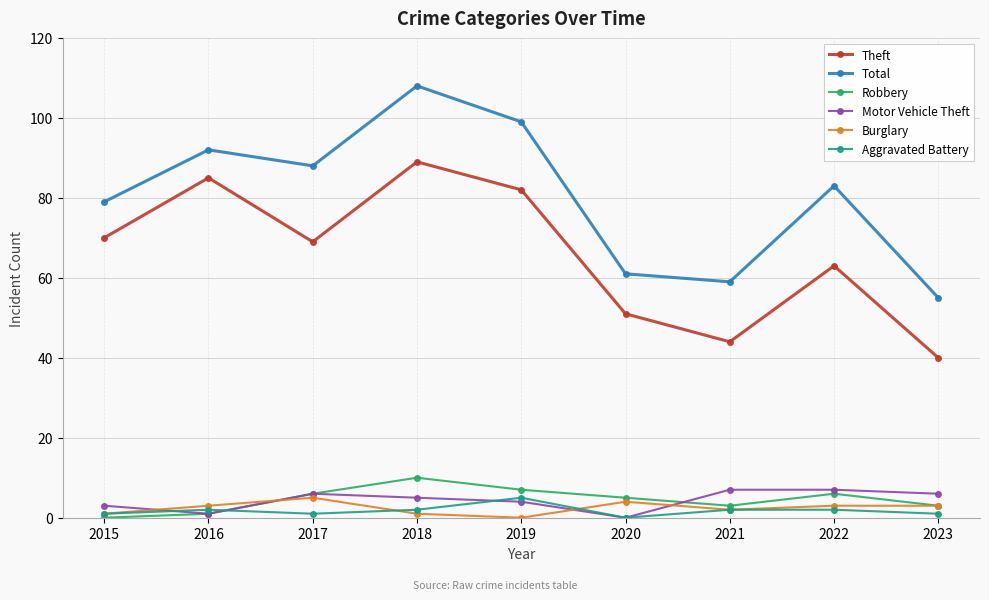

Between 2015 and 2019, which series saw the biggest shift?

Total